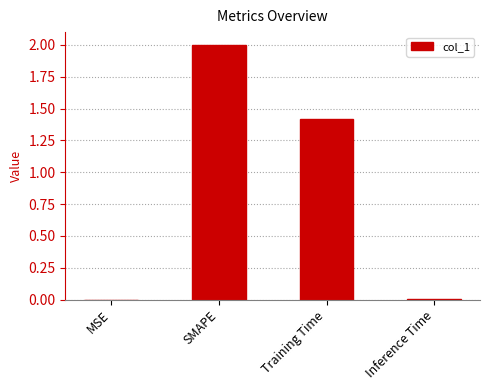

What value does the data have at Training Time?

1.4